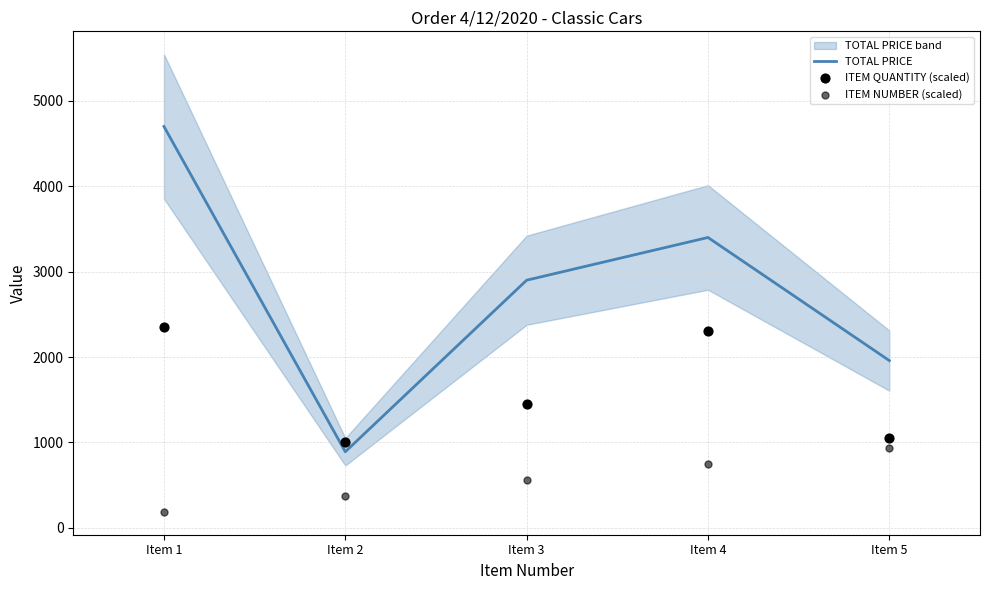

What are all the series names shown in the legend?

TOTAL PRICE, ITEM QUANTITY (scaled), ITEM NUMBER (scaled)